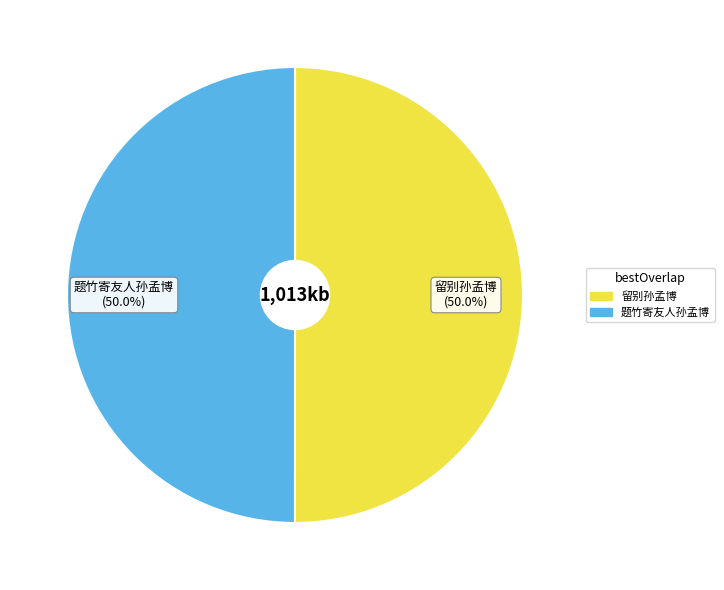

The 留别孙孟博 slice represents 50% of the pie. True or false?

True